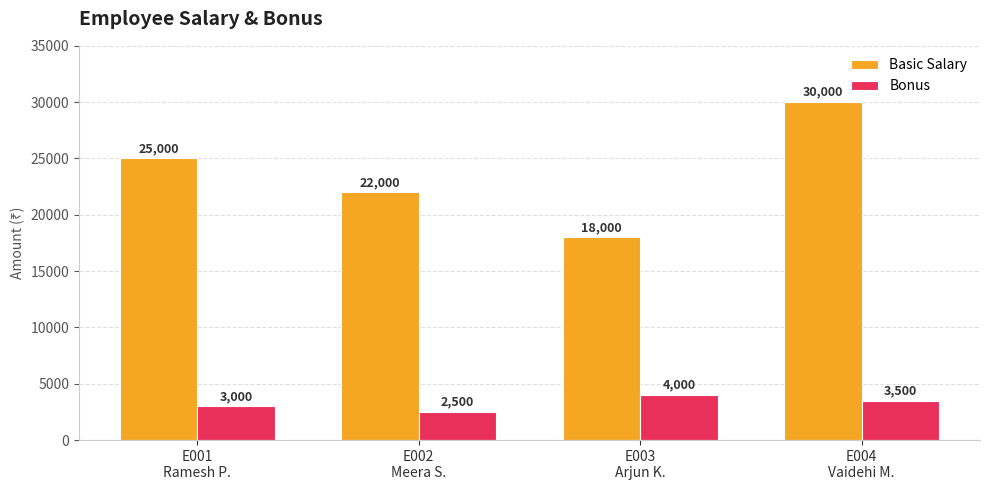

Does the chart contain stacked bars?

No